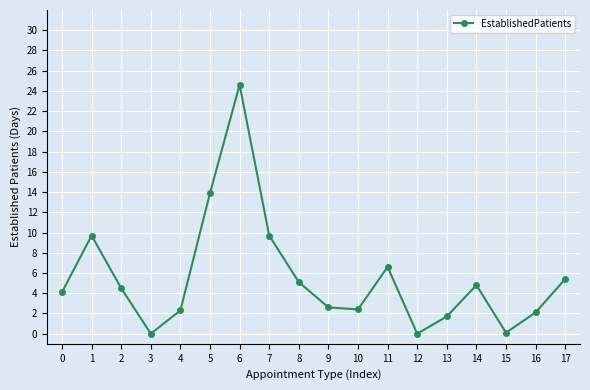

What is the sum of all values?

99.6